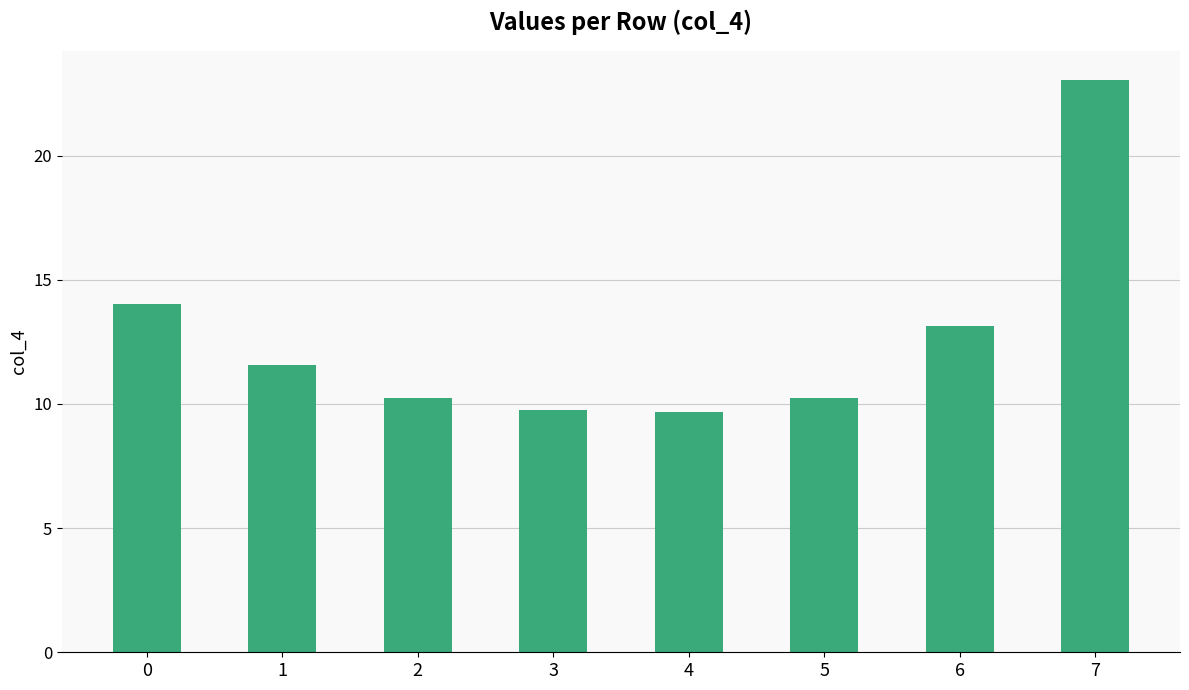

What is the value of the 8th bar from the left?

23.1